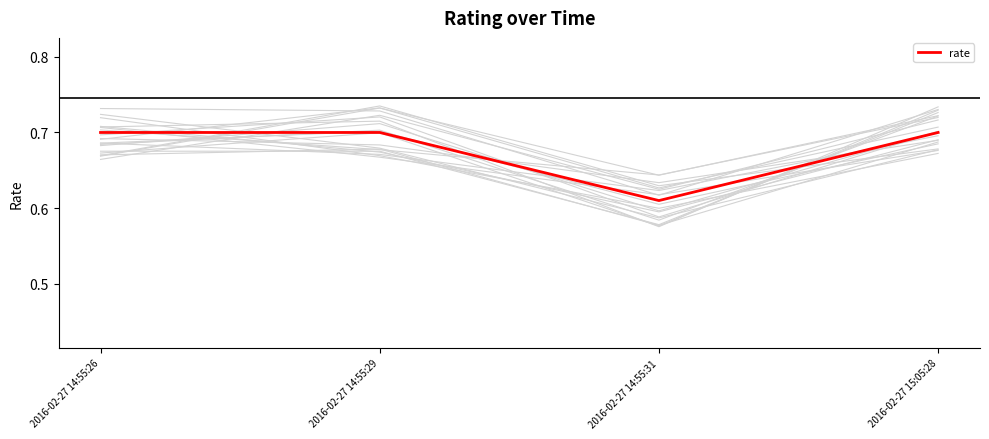

What is the label of the 1st point from the right?

2016-02-27 15:05:28